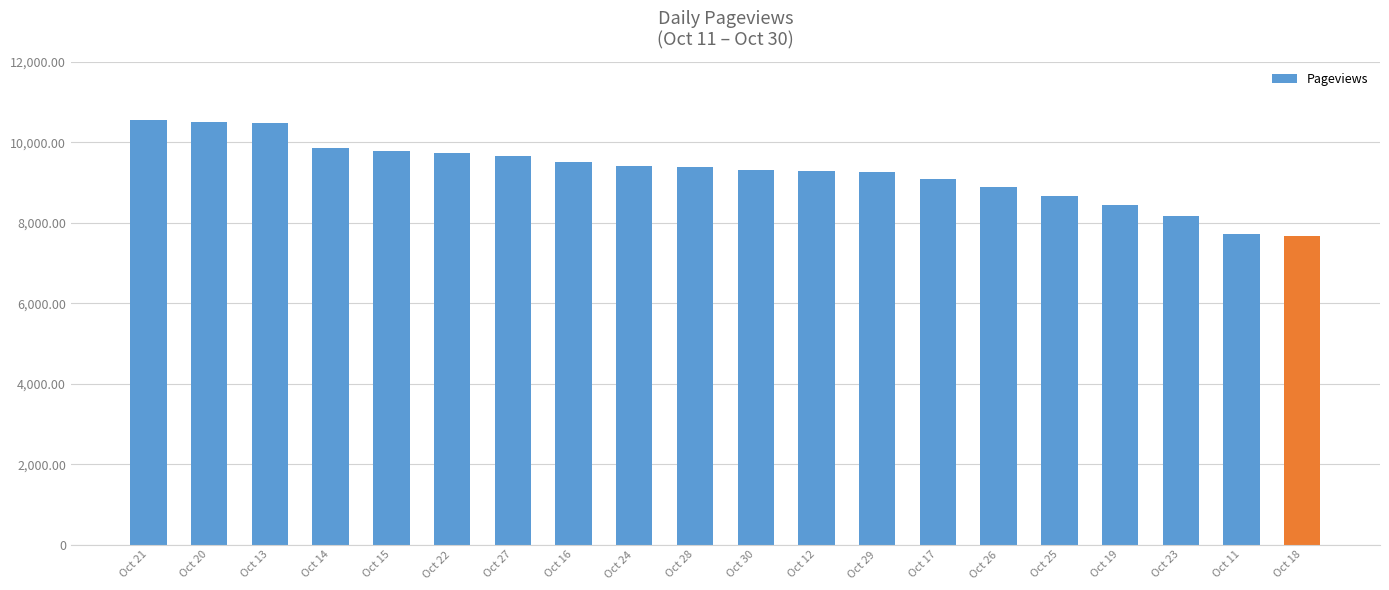

What is the value of the 19th bar from the left?

7716